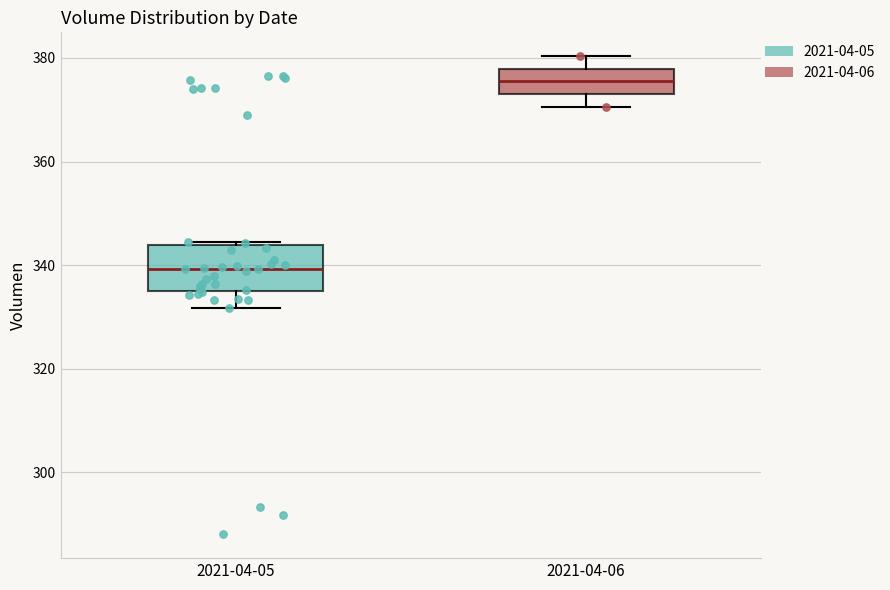

Reading left to right, read every box against the y-axis: the position of its median line, the range the box covers, and the ends of its whiskers. The values are not printed on the chart, so give them approximately, as read against the axis.

2021-04-05: median 340, box 334 to 344, whiskers 332 to 344
2021-04-06: median 376, box 374 to 378, whiskers 370 to 380